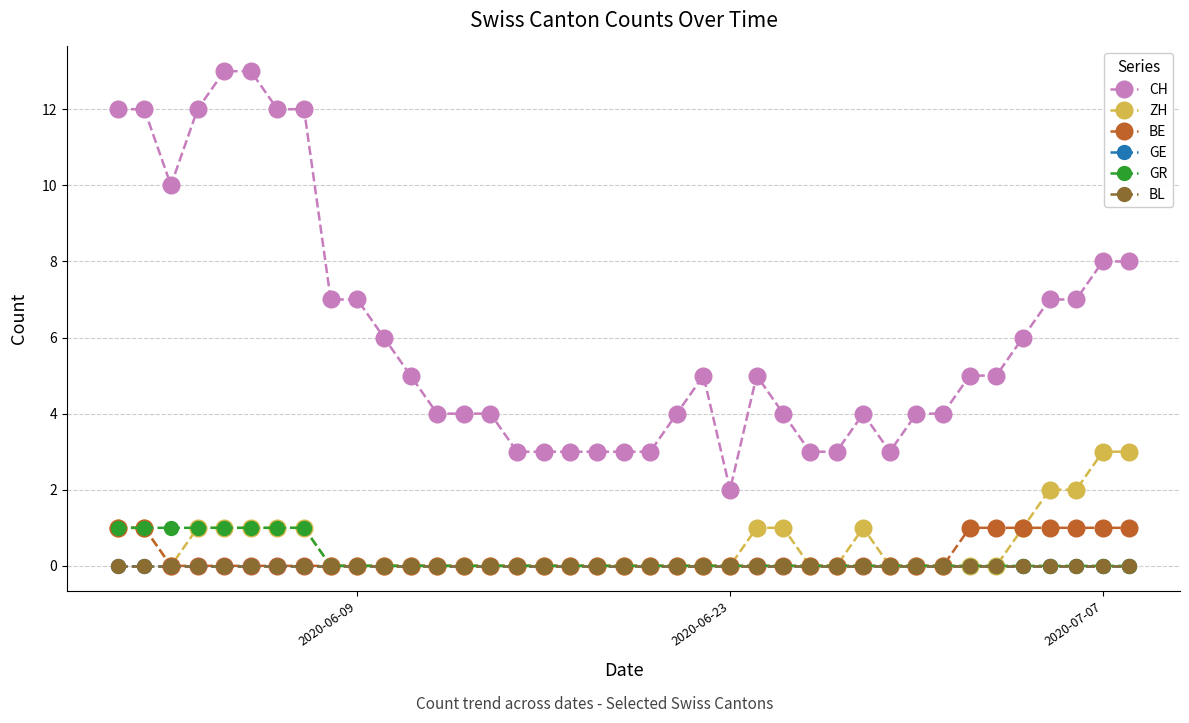

Is this an area chart (filled region under the line)?

No